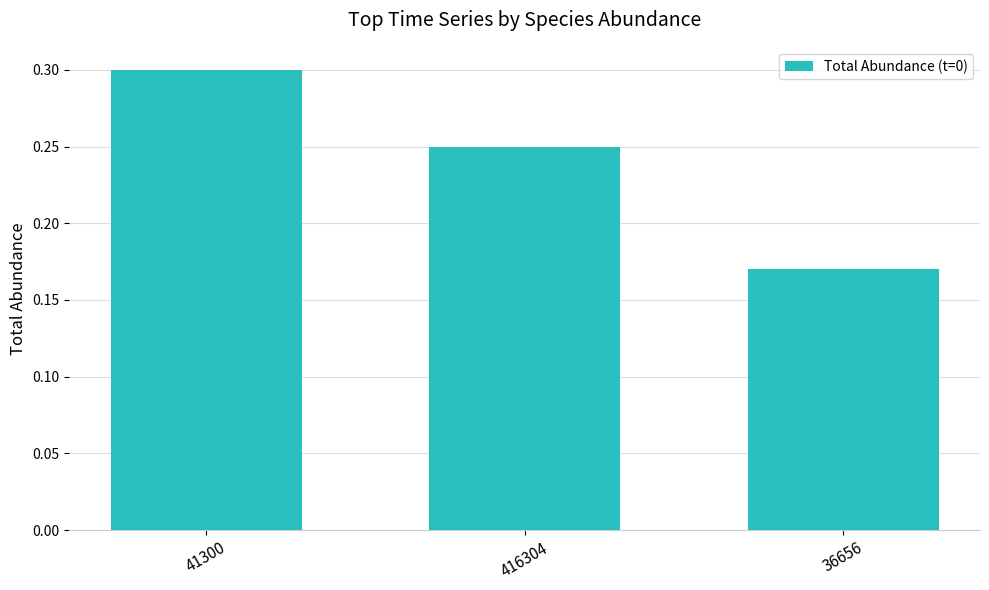

List the labels in order of value, smallest first.

36656, 416304, 41300